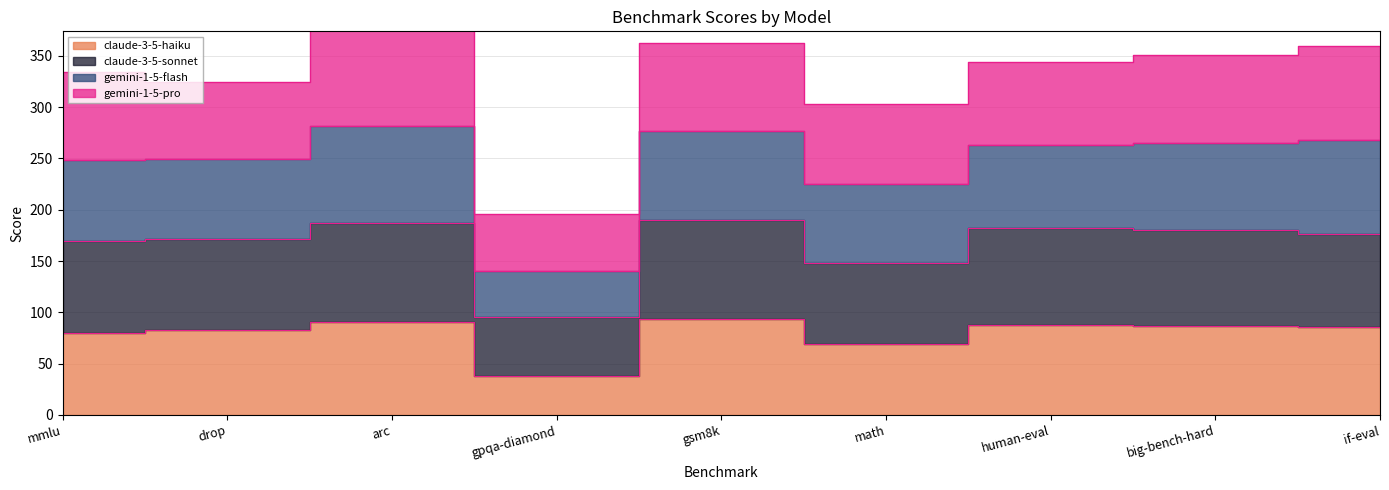

How many categories are shown in the chart?

9